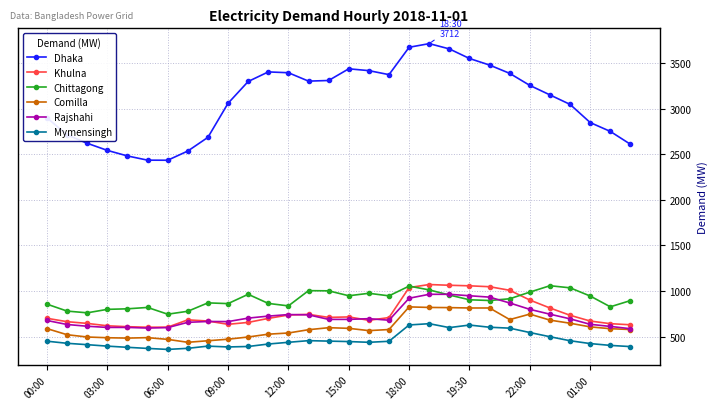

In Chittagong, how many points are higher than both neighbors (excluding endpoints)?

7